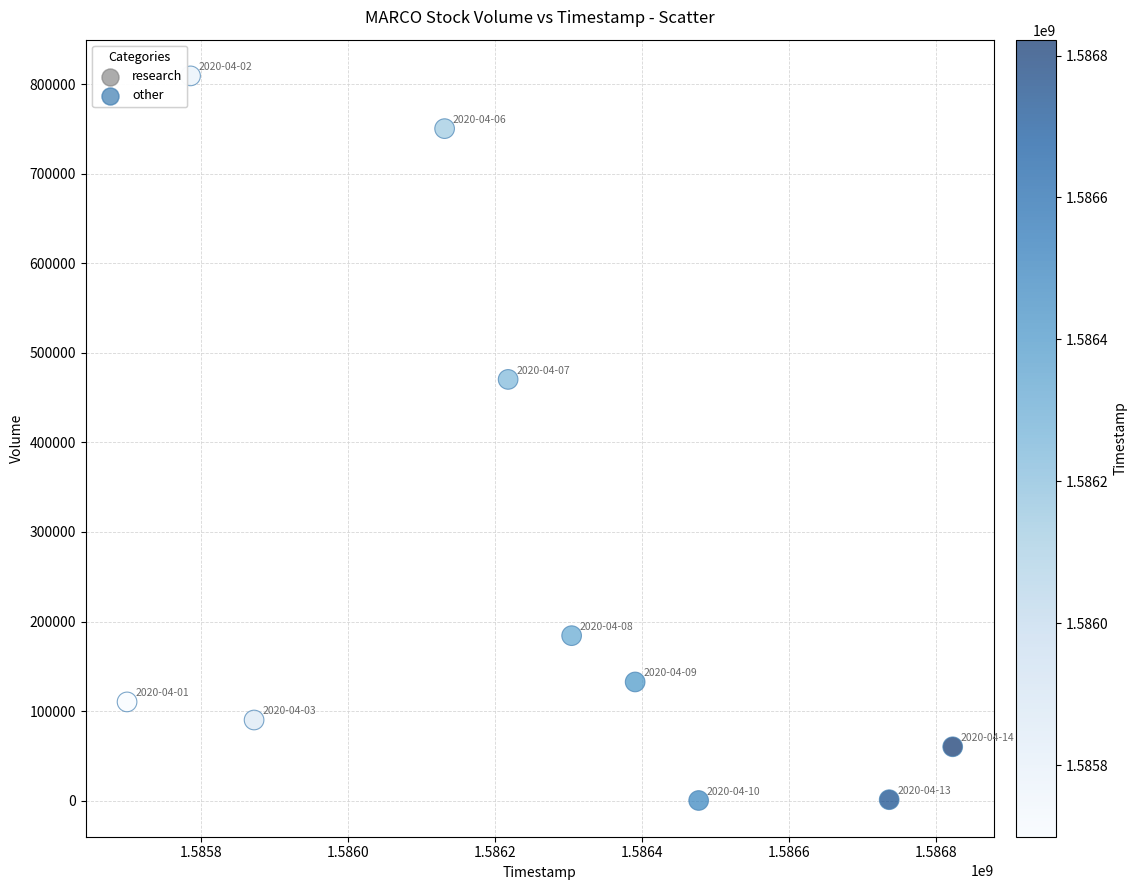

What is the average X value?

1586243520